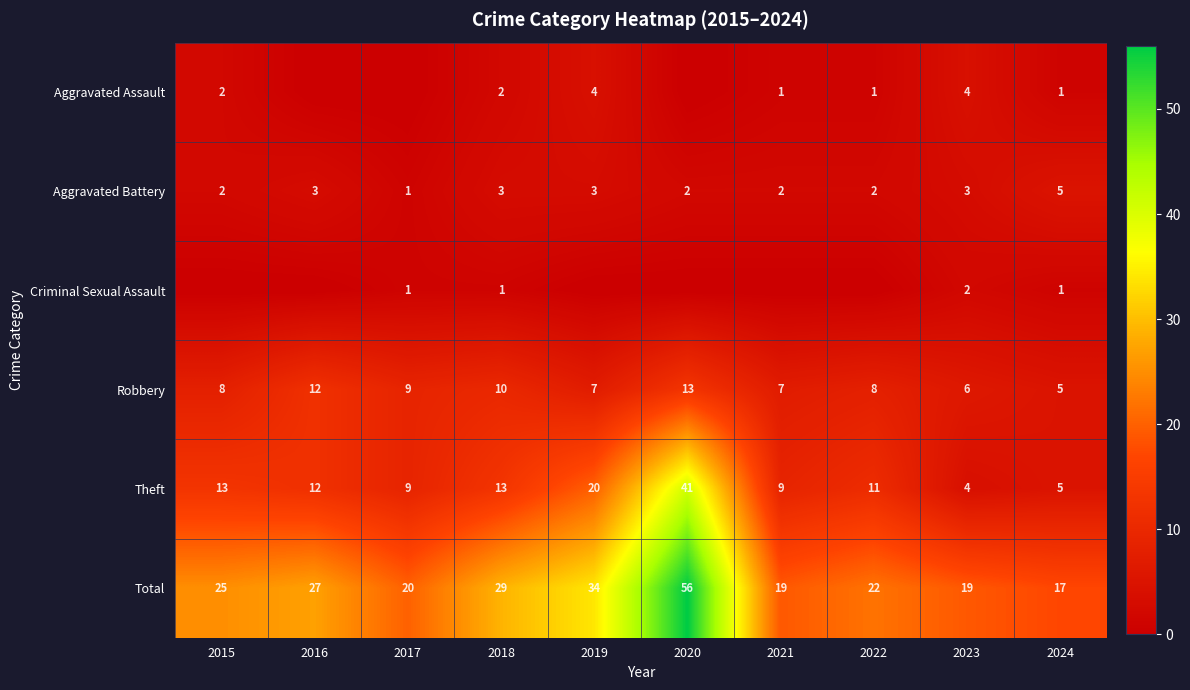

Count the Aggravated Battery values in the range 2 to 3.

8